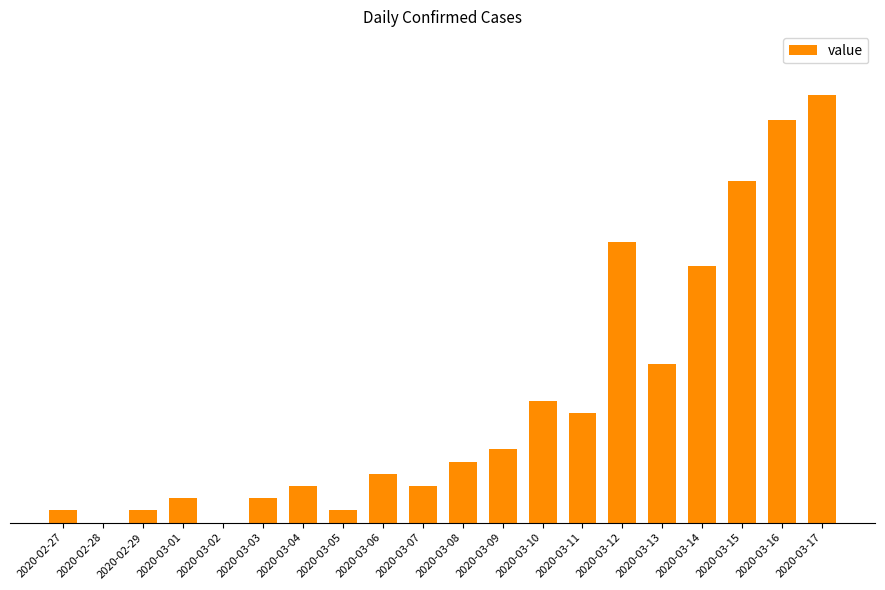

Rank the categories by value from lowest to highest.

2020-02-28, 2020-03-02, 2020-02-27, 2020-02-29, 2020-03-05, 2020-03-01, 2020-03-03, 2020-03-04, 2020-03-07, 2020-03-06, 2020-03-08, 2020-03-09, 2020-03-11, 2020-03-10, 2020-03-13, 2020-03-14, 2020-03-12, 2020-03-15, 2020-03-16, 2020-03-17